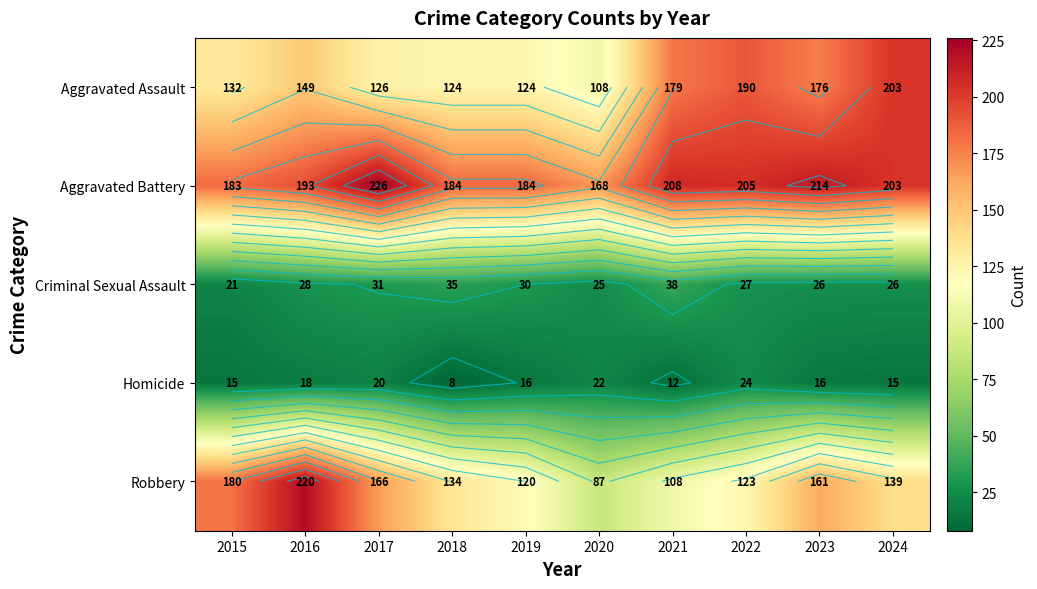

What value does the Homicide series have at 2019?

16